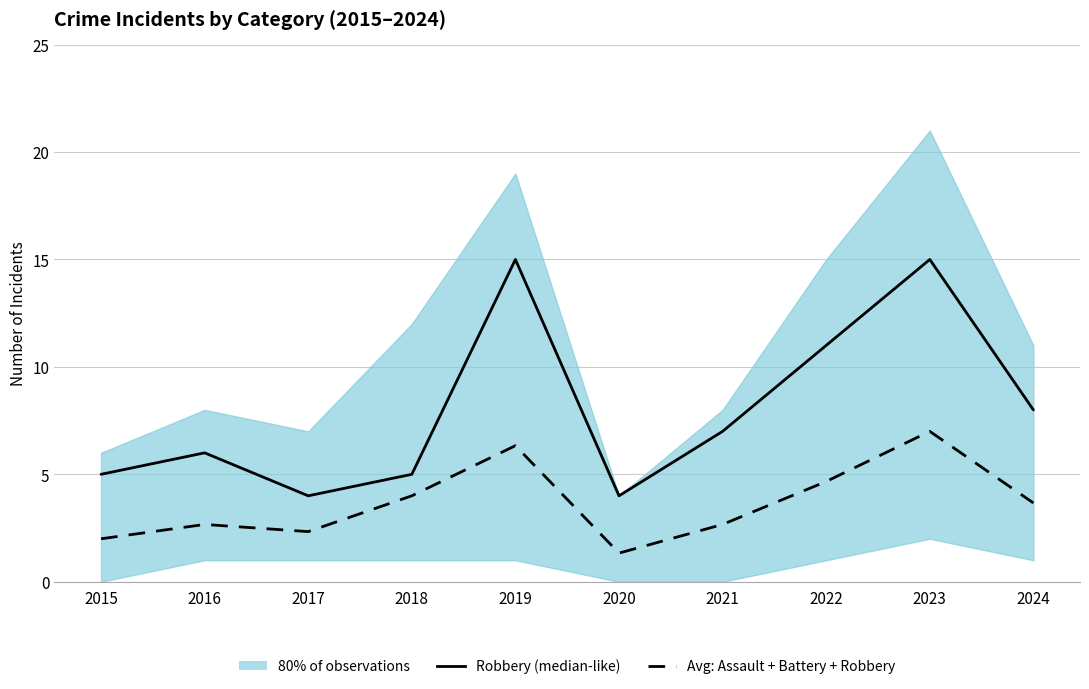

What is the highest value of the Robbery (median-like) series?

15.0